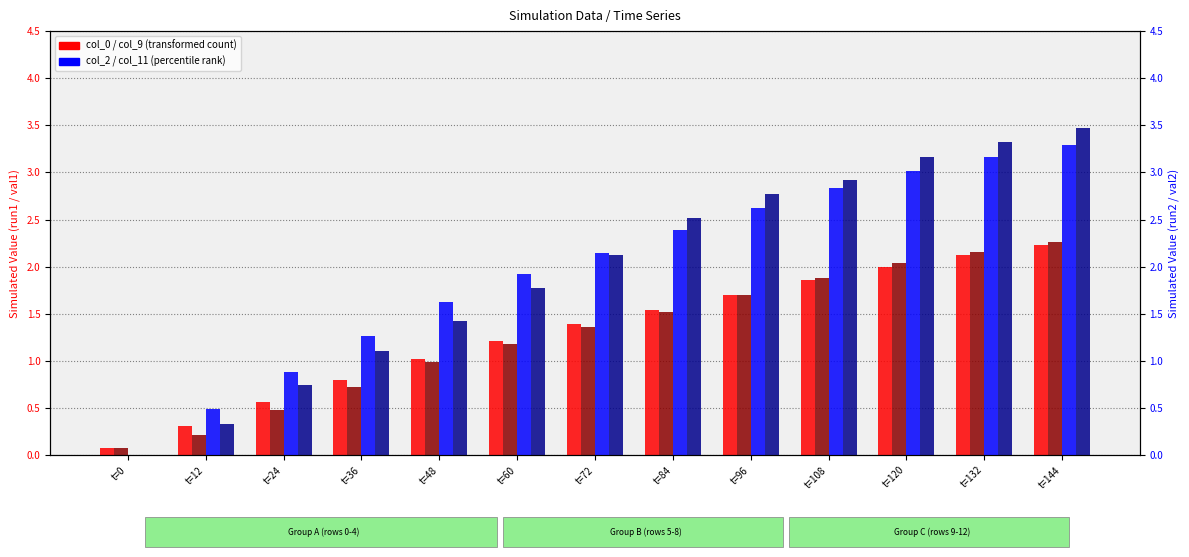

How many data points in col_0 (run1) are less than 1?

4